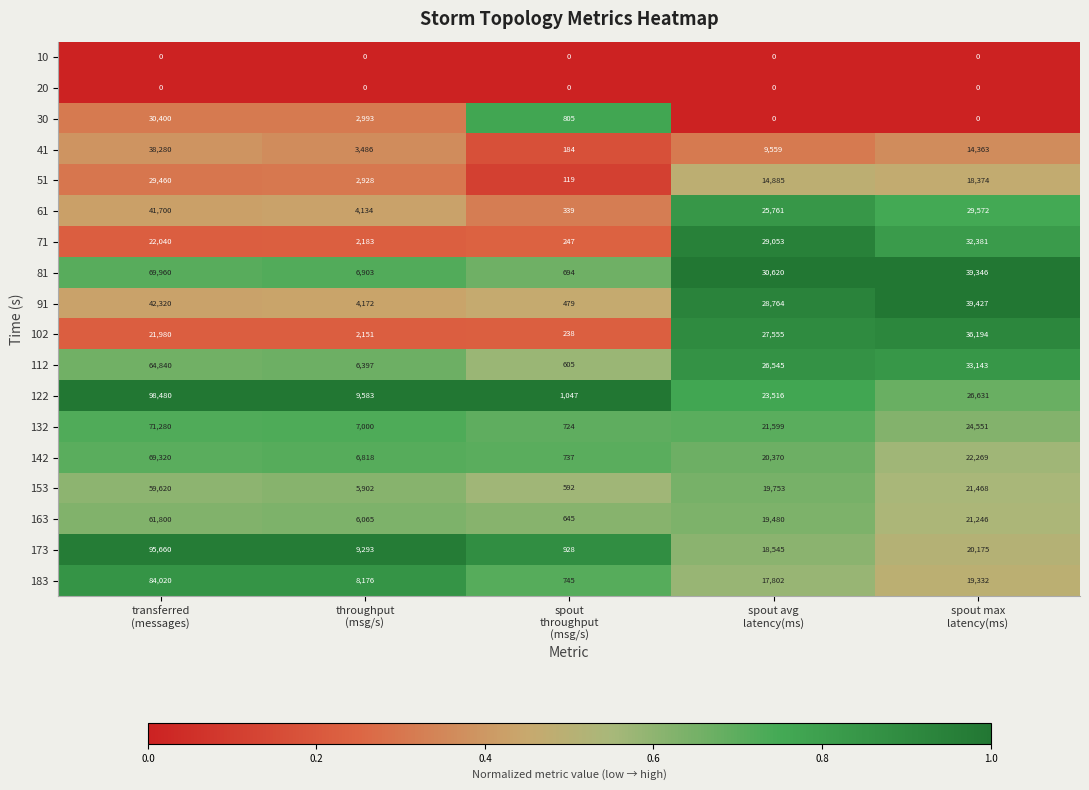

What is the highest value of the 153 series?

59620